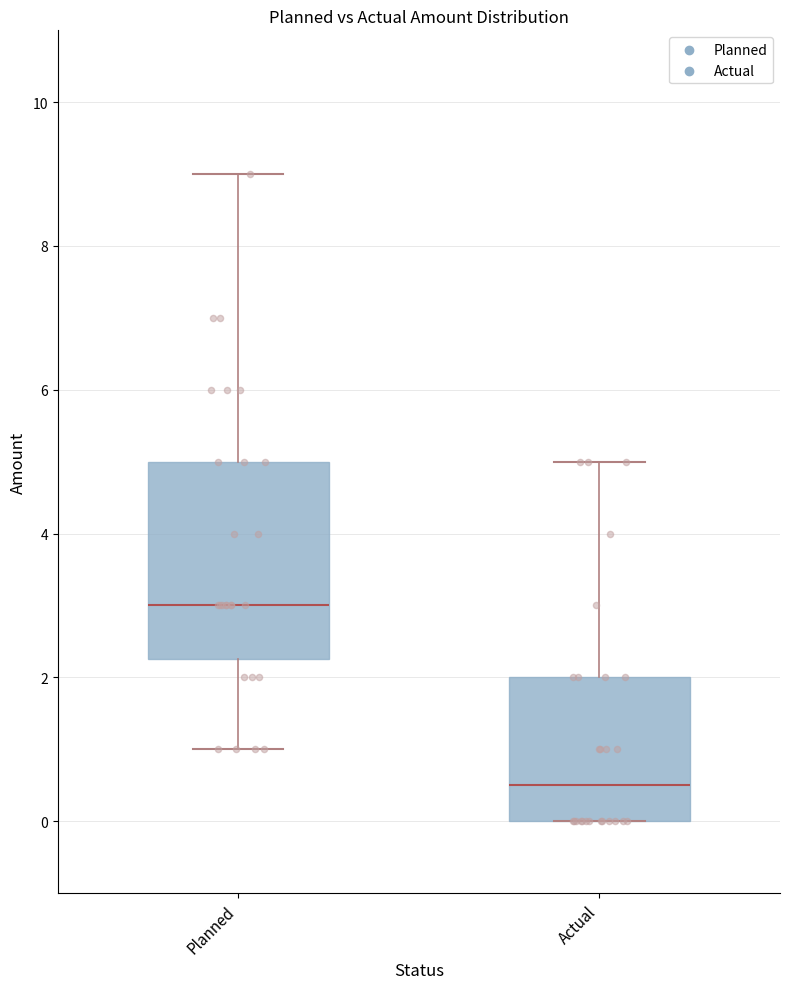

Reading left to right, read every box against the y-axis: the position of its median line, the range the box covers, and the ends of its whiskers. The values are not printed on the chart, so give them approximately, as read against the axis.

Planned: median 3.0, box 2.2 to 5.0, whiskers 1.0 to 9.0
Actual: median 0.6, box 0.0 to 2.0, whiskers 0.0 to 5.0